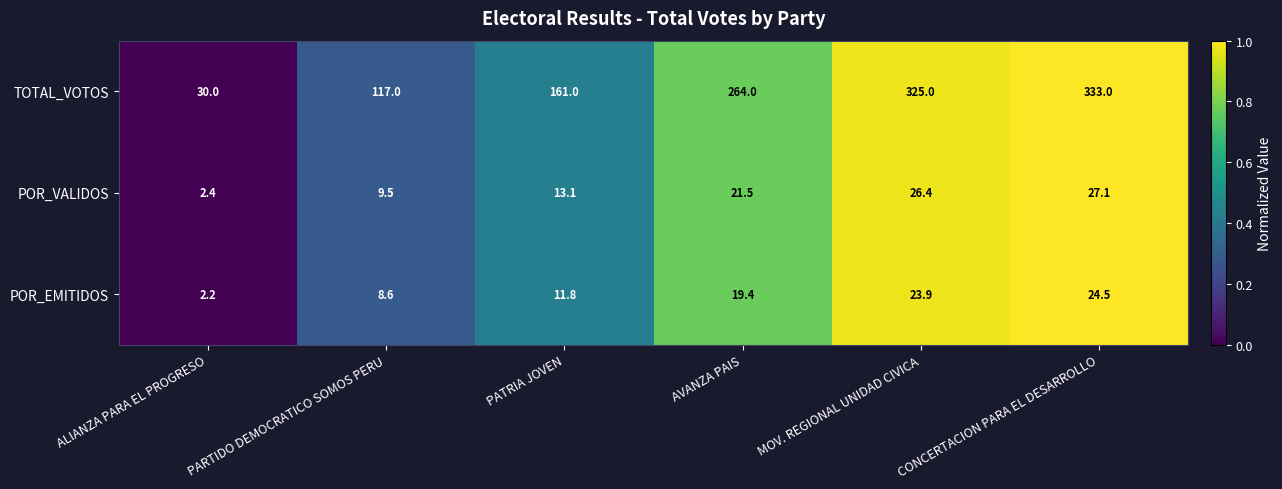

At AVANZA PAIS, list the series in order from largest to smallest.

TOTAL_VOTOS, POR_VALIDOS, POR_EMITIDOS